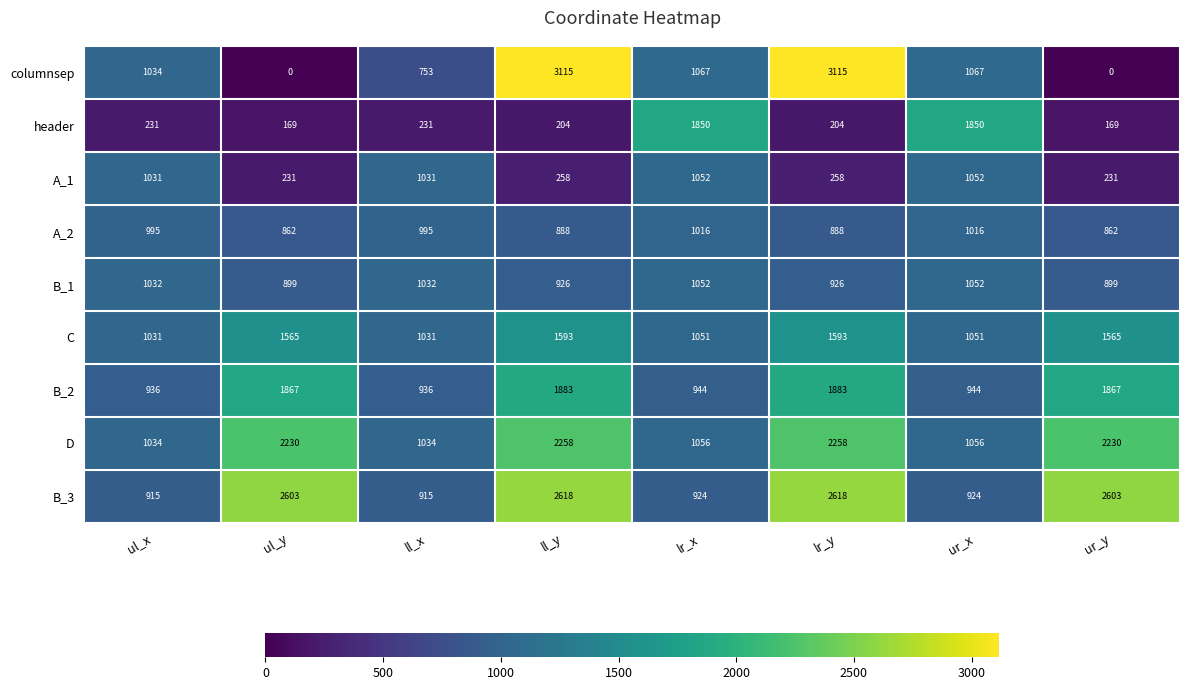

What is the total value across all series at ur_y?

10426